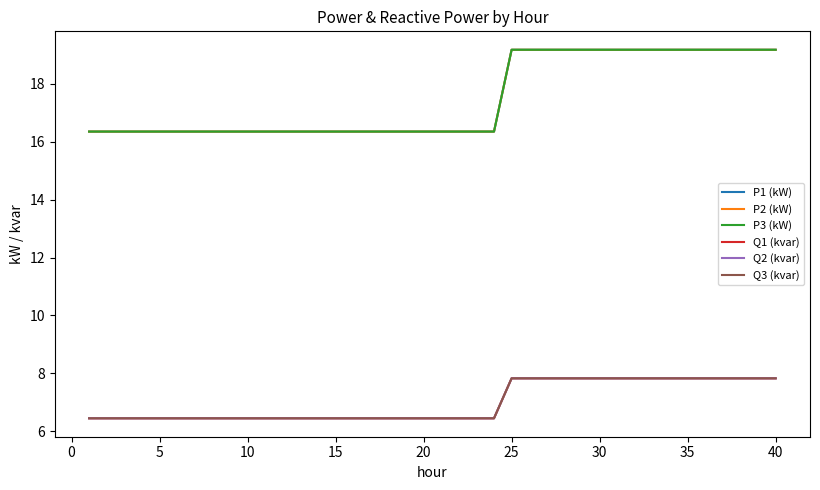

What is the difference between the maximum and minimum values in the P3 (kW) series?

2.8